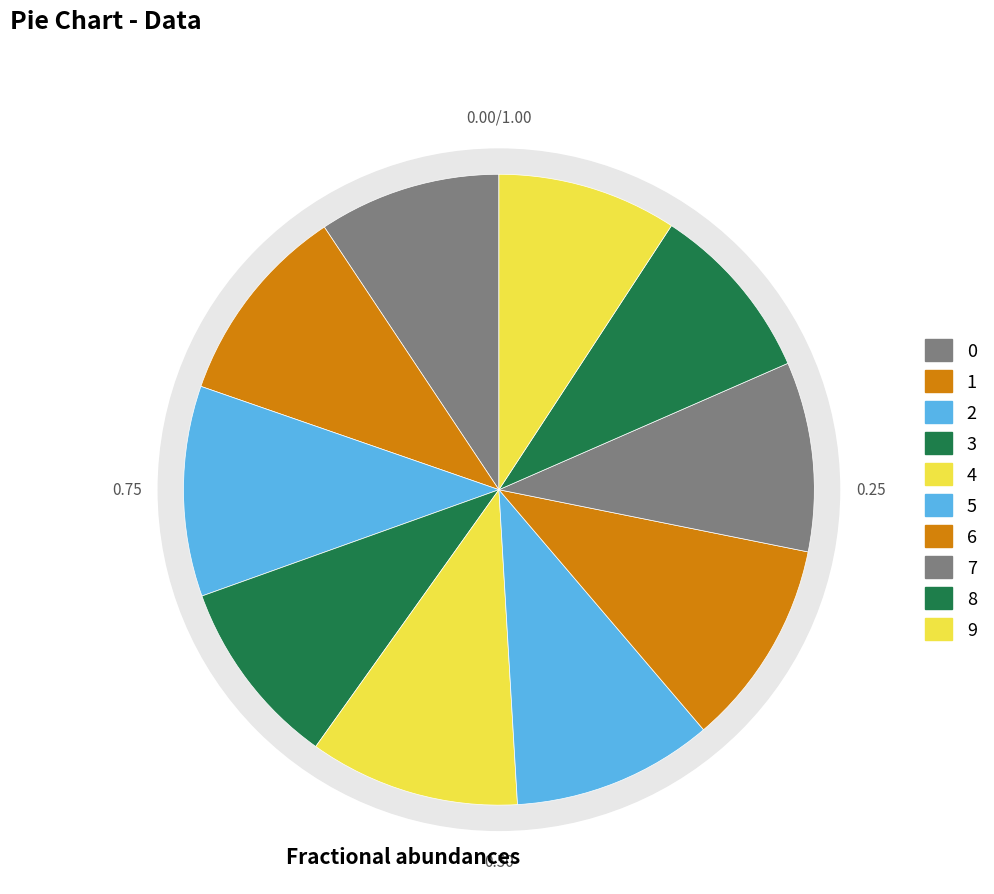

Is 0 the majority of the pie?

No